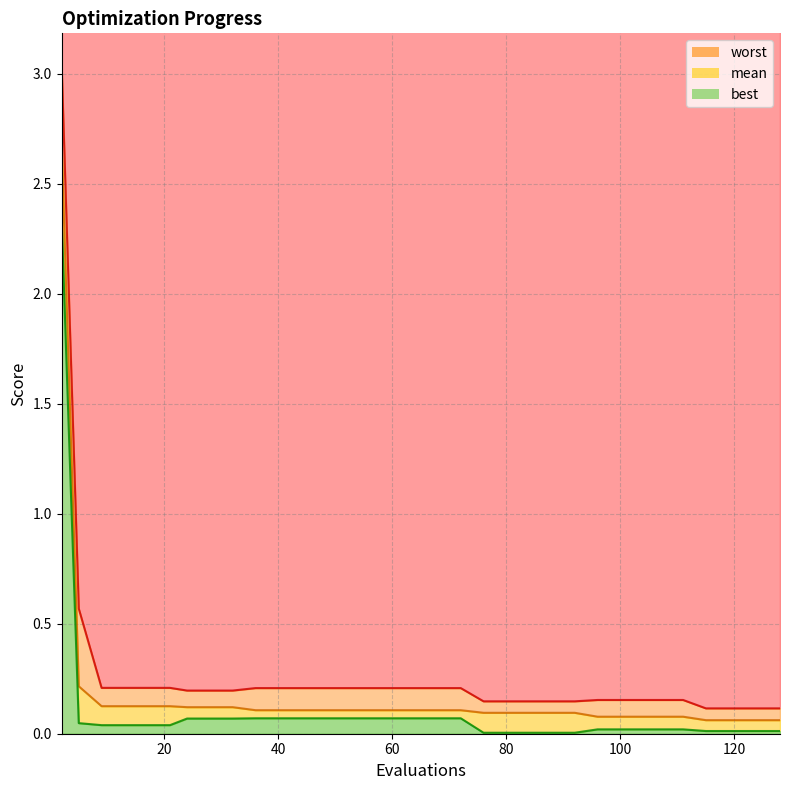

Which series has the largest total across all categories?

worst